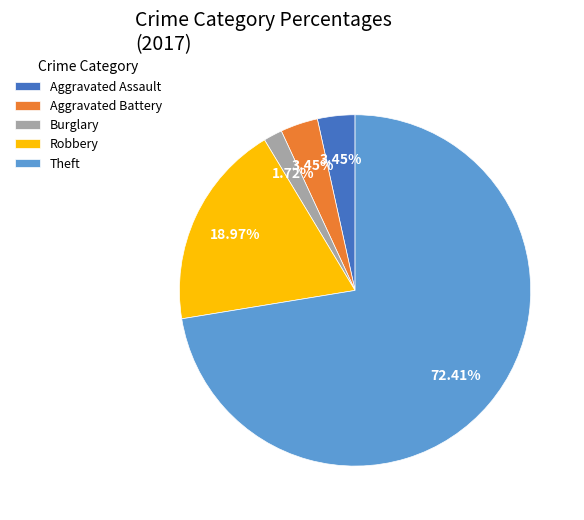

Count the number of slices in the pie.

5